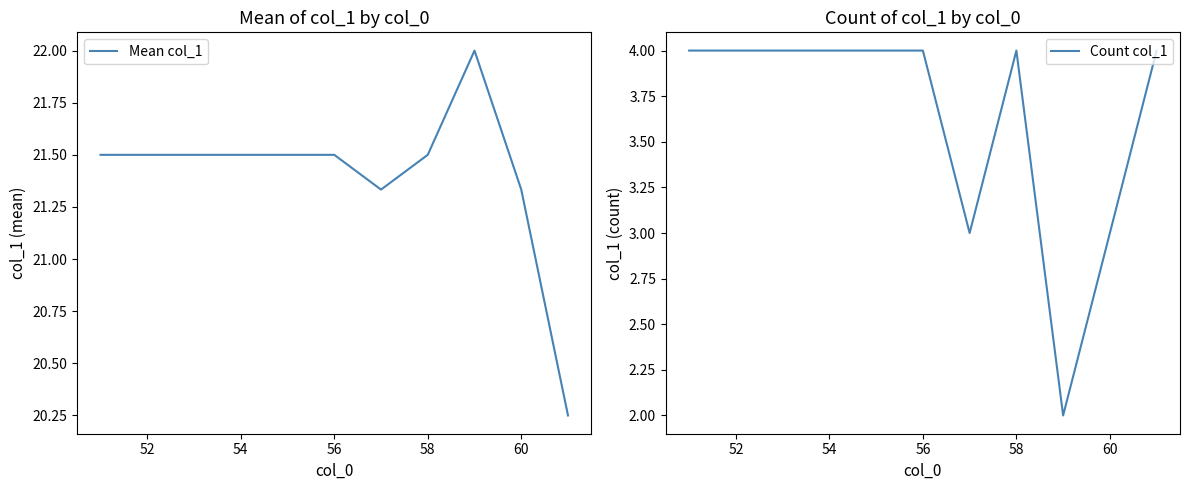

True or false: Mean col_1 and Count col_1 cross at least once.

False